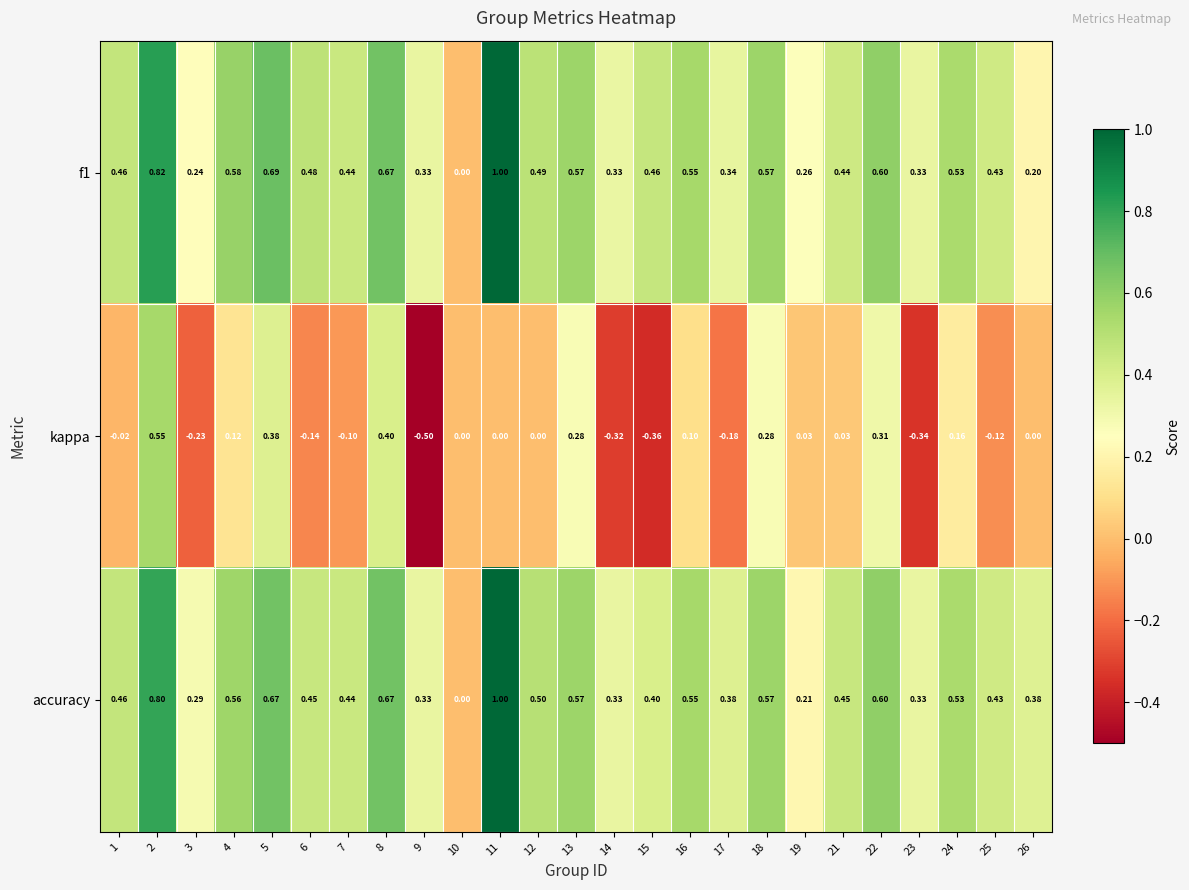

At 6, list the series in order from smallest to largest.

kappa, accuracy, f1